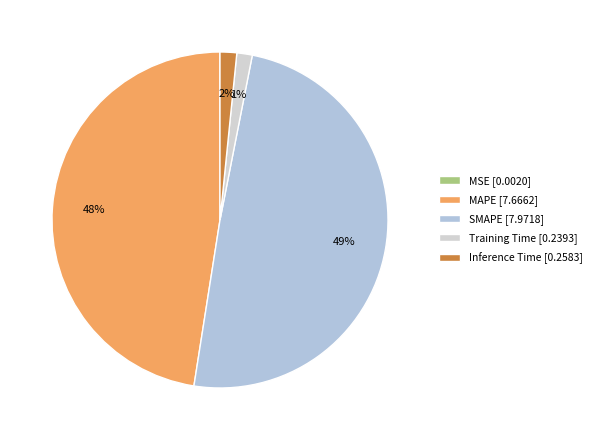

How many slices are in this pie chart?

5